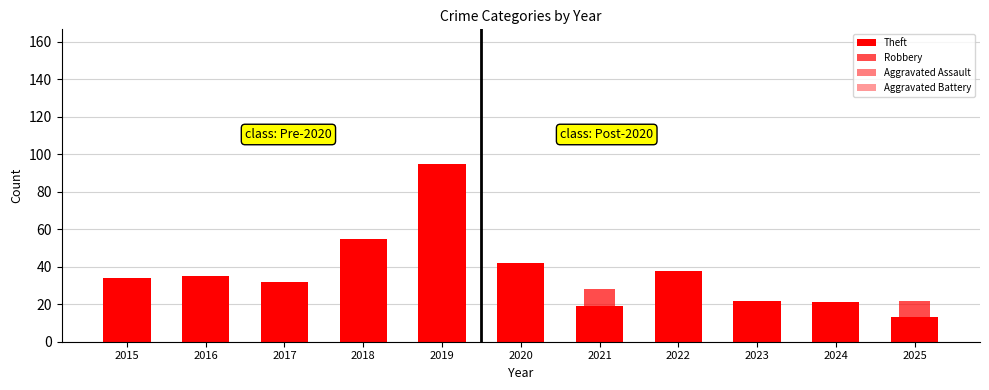

How many groups of bars are there?

11